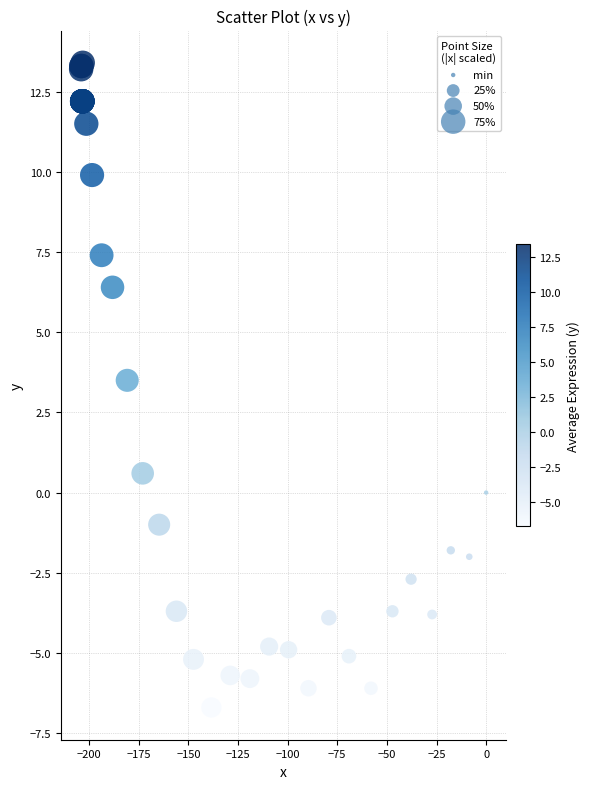

What Y value in the scatter plot is closest to 3?

3.5